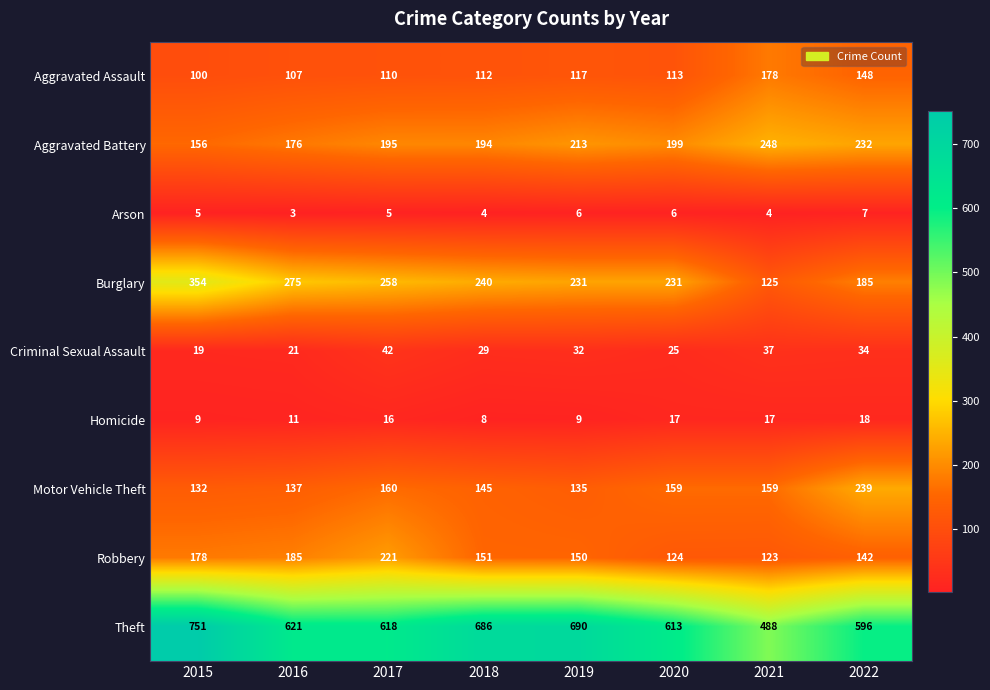

What is the maximum value shown in the chart?

751